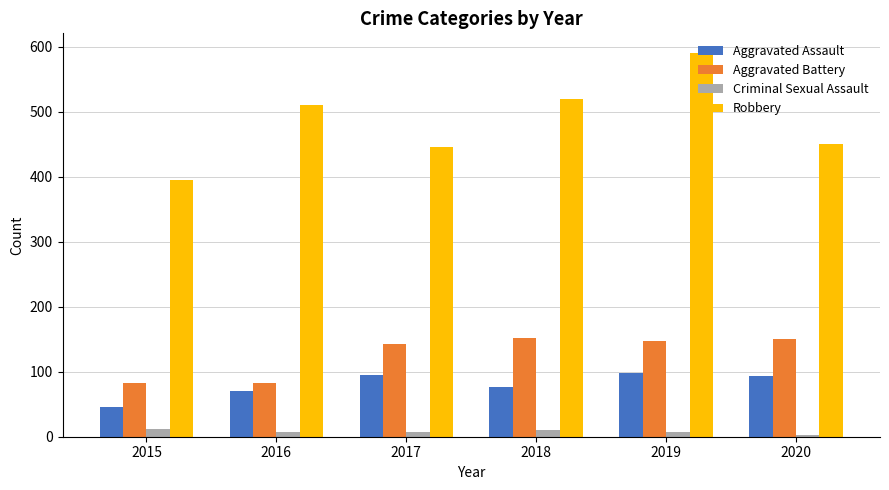

How many values in the Aggravated Battery series are below 148?

3